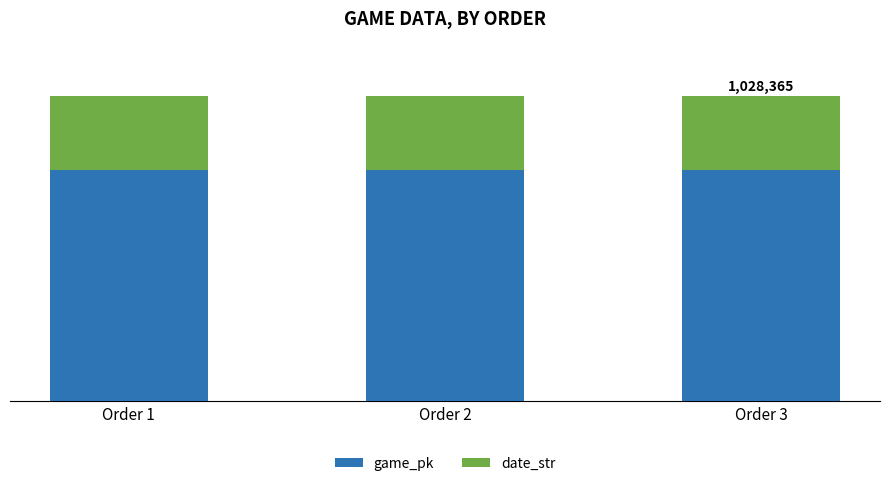

What is the value of the game_pk bar at the 3rd from the left?

777845